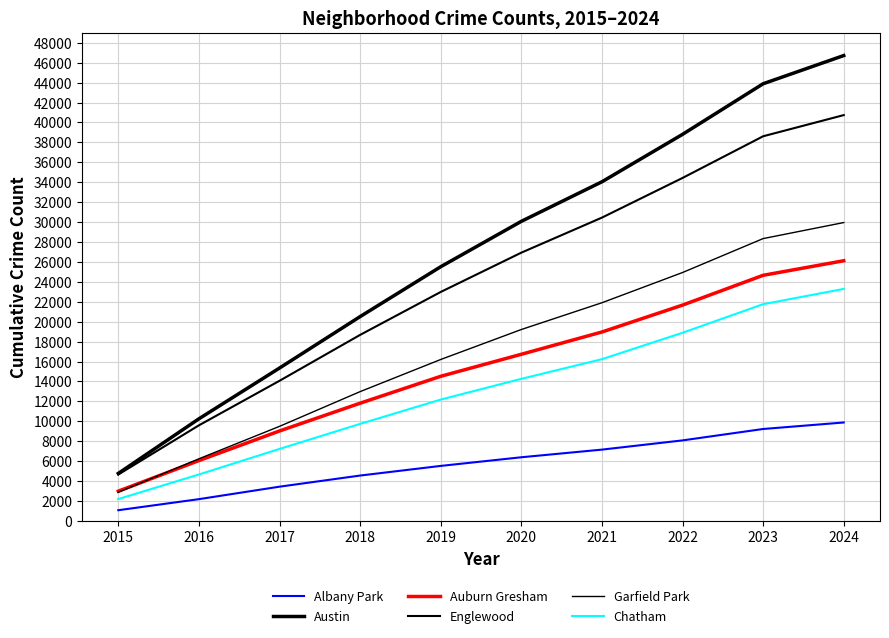

At which category is the sum across all series the highest?

2024